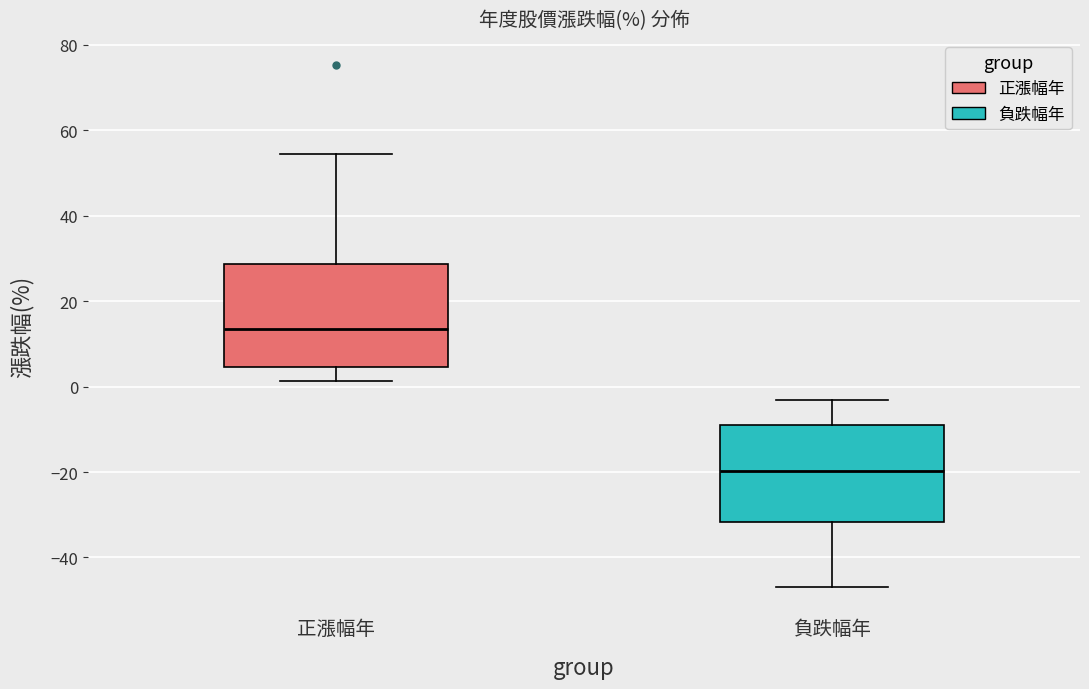

Reading left to right, transcribe this box plot: for each box, give where its median line is, the range the box spans, and where its two whiskers end, as read against the y-axis. The values are not printed on the chart, so give them approximately, as read against the axis.

正漲幅年: median 14, box 4 to 28, whiskers 2 to 54
負跌幅年: median -20, box -32 to -10, whiskers -46 to -4